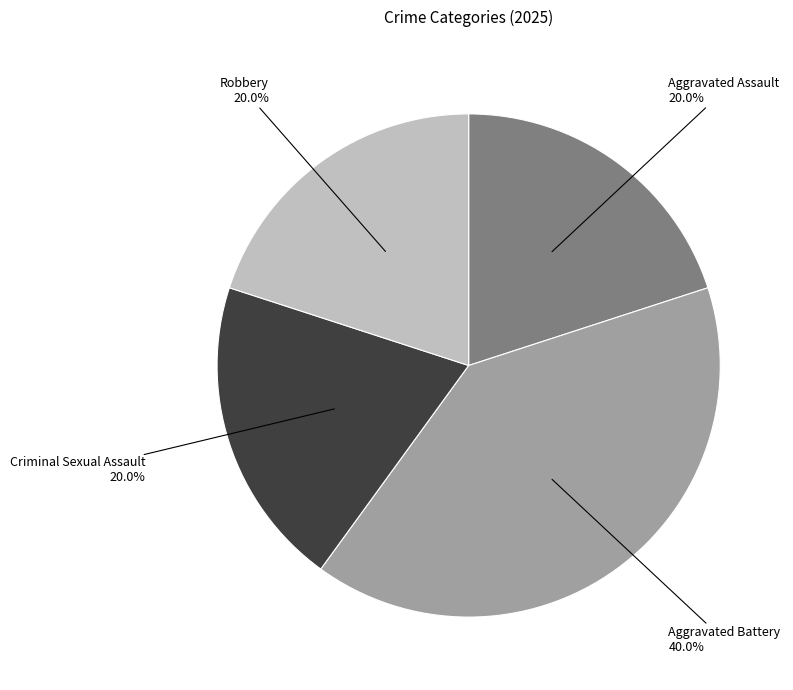

To the nearest percent, what is the difference between the largest and smallest slice percentages?

20%